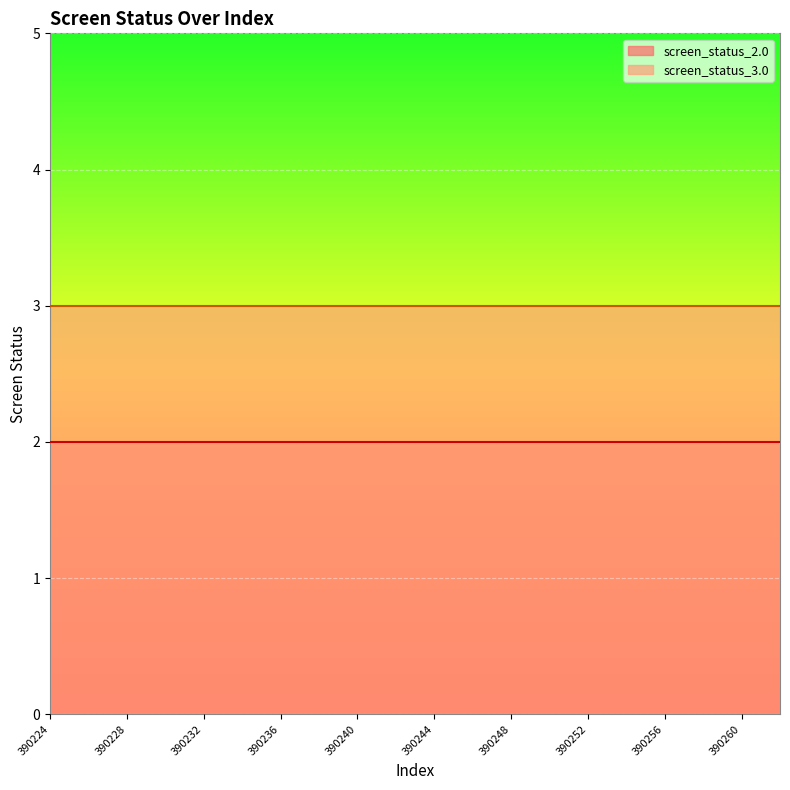

True or false: screen_status_2.0 and screen_status_3.0 cross at least once.

False